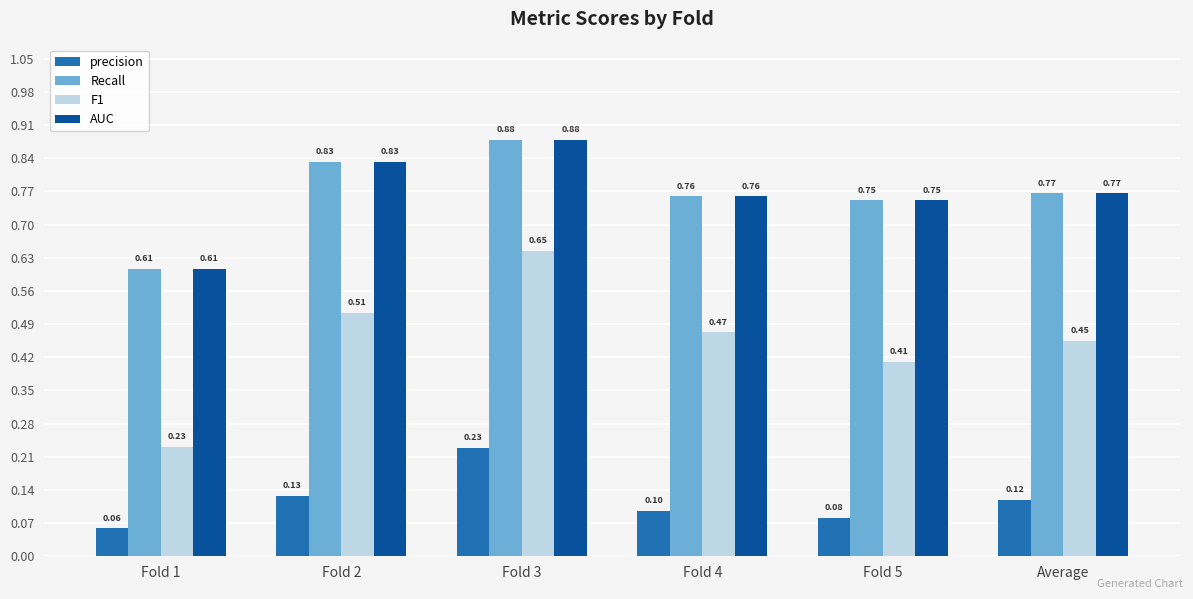

Are the bars horizontal?

No